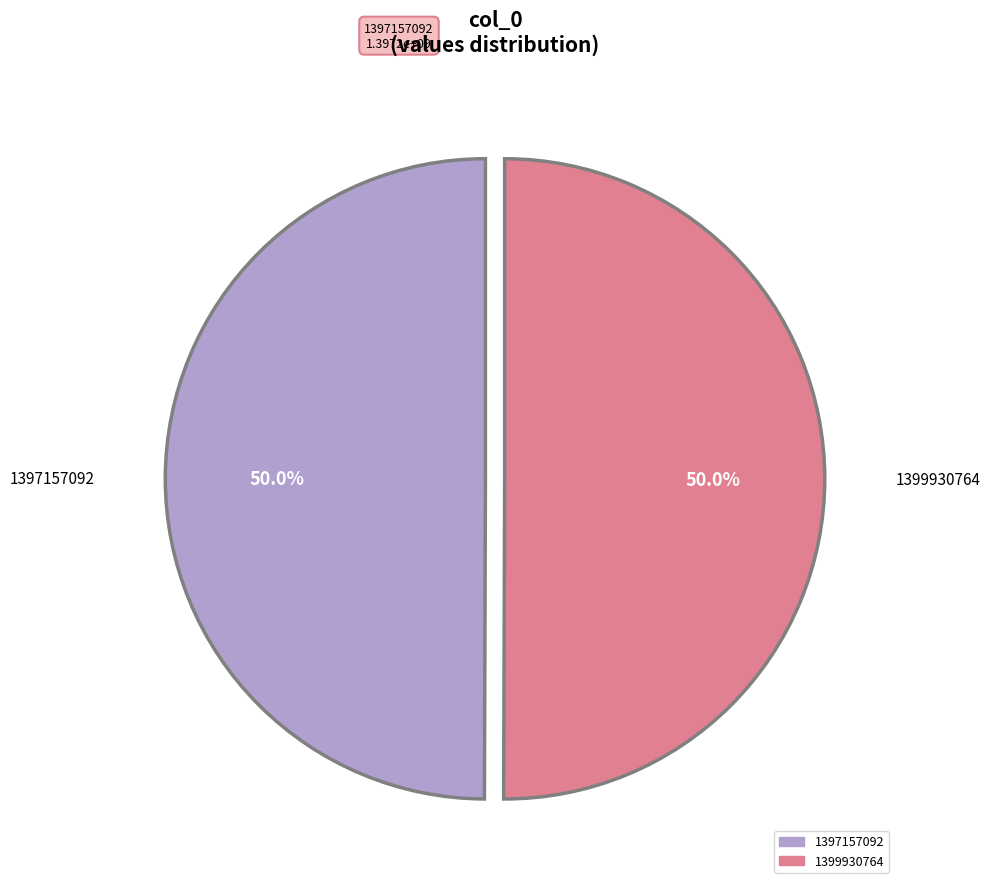

Count the number of slices in the pie.

2